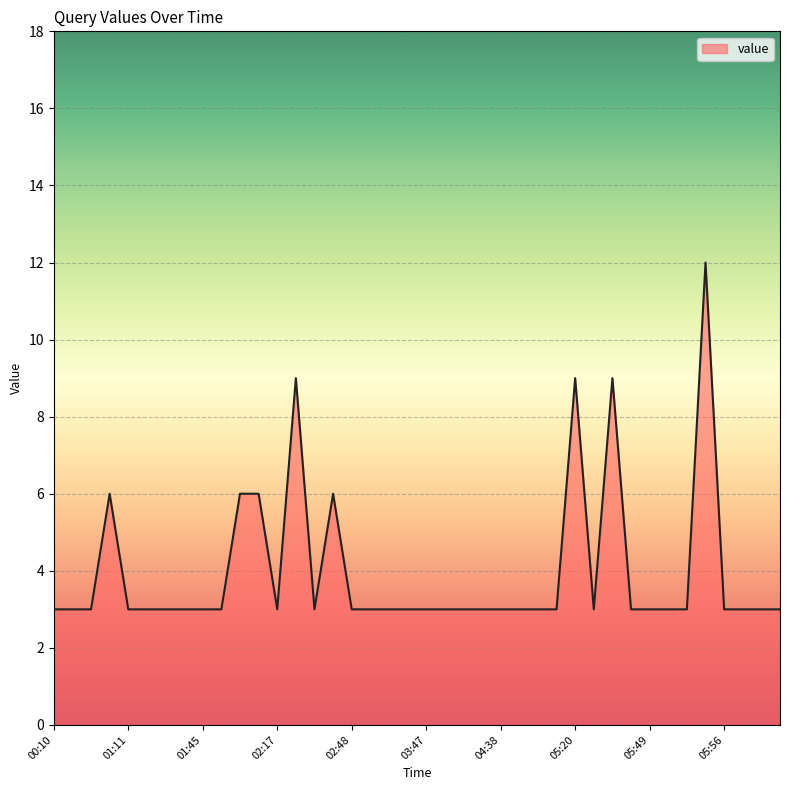

What is the minimum value shown in the chart?

3